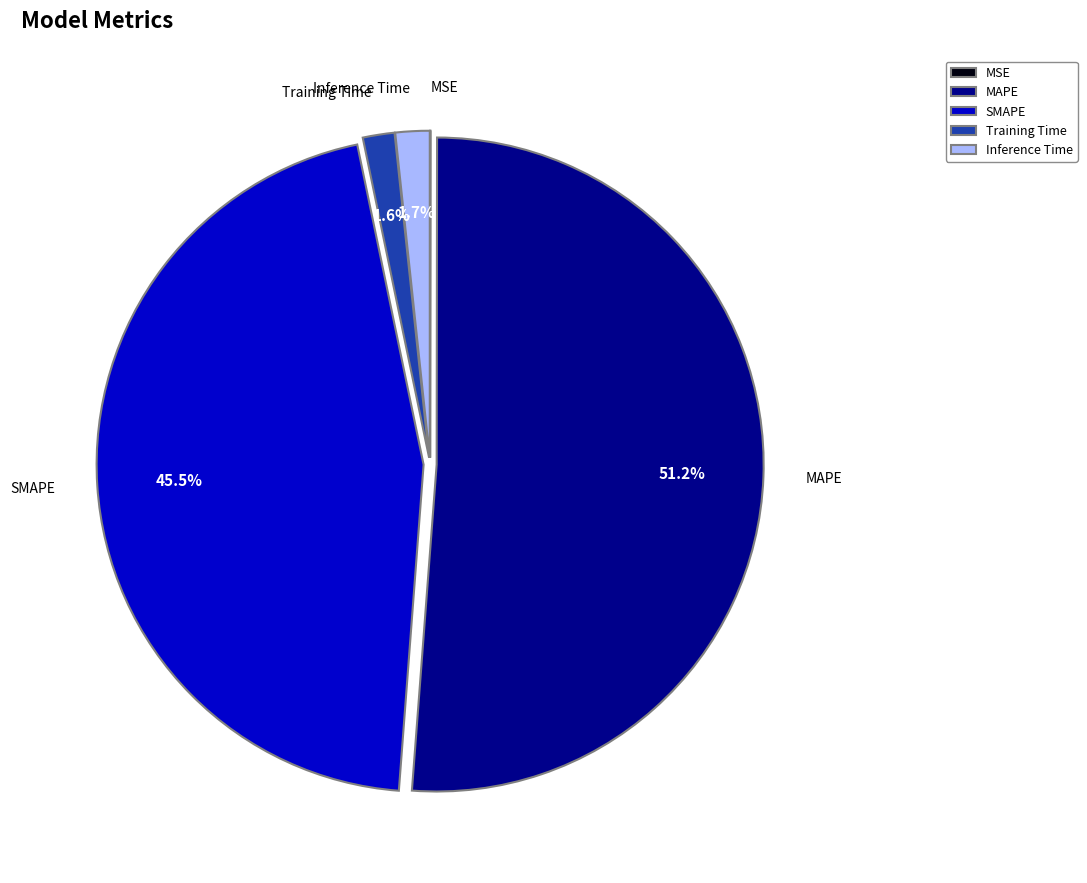

Which has a higher value, Training Time or SMAPE?

SMAPE